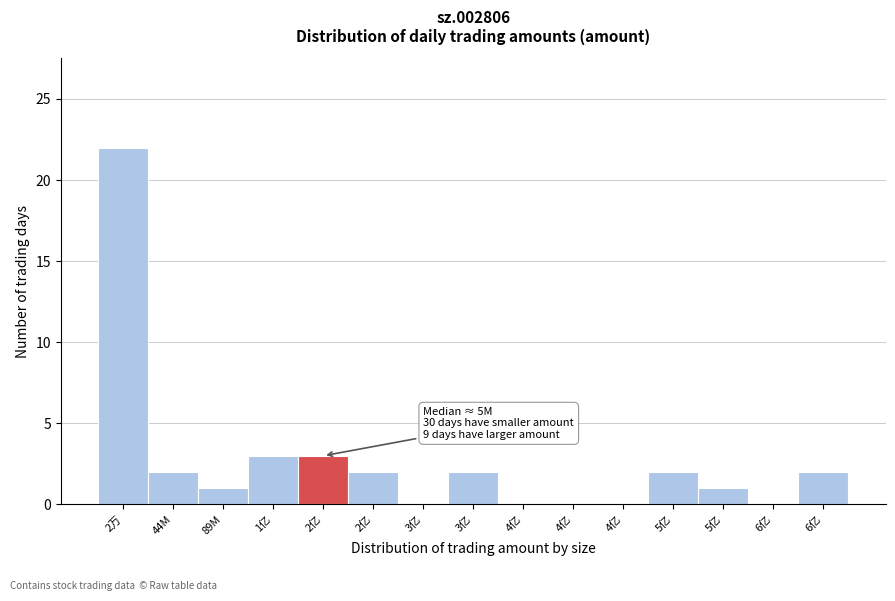

How many data points does each series have?

15